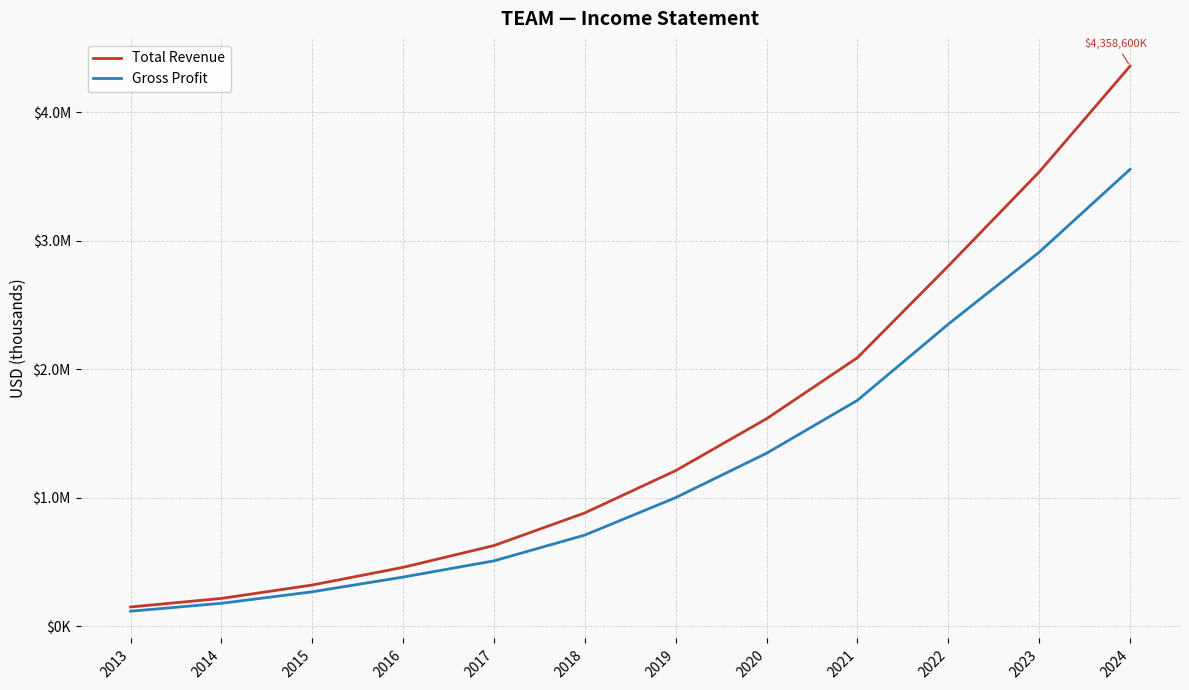

Where does the Gross Profit series first go above 999800?

2020